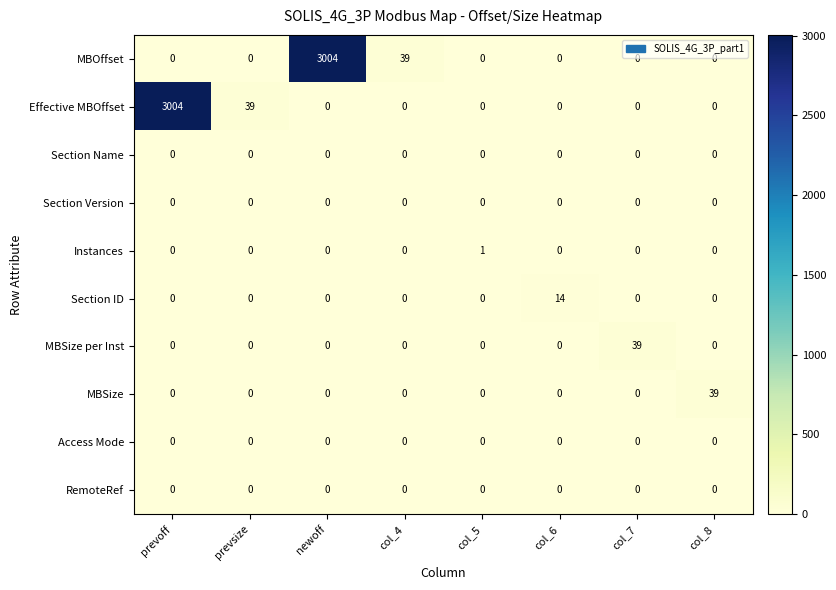

Is it true that MBSize equals 0 at col_4?

True